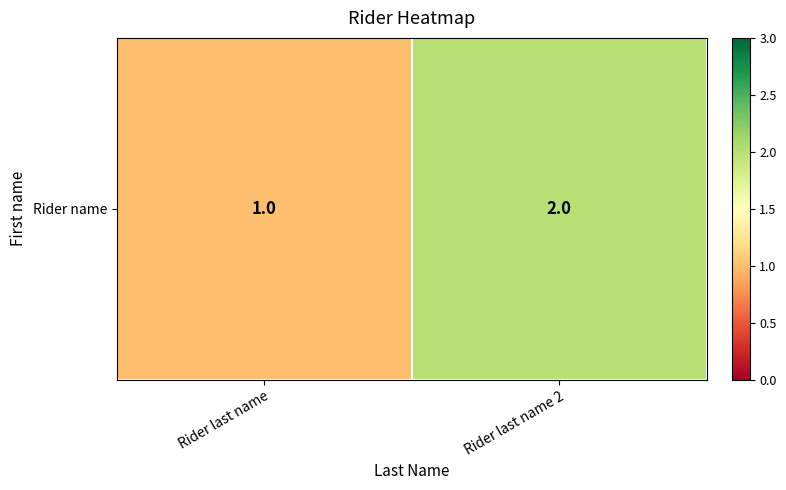

Which label corresponds to the largest value in the chart?

Rider last name 2